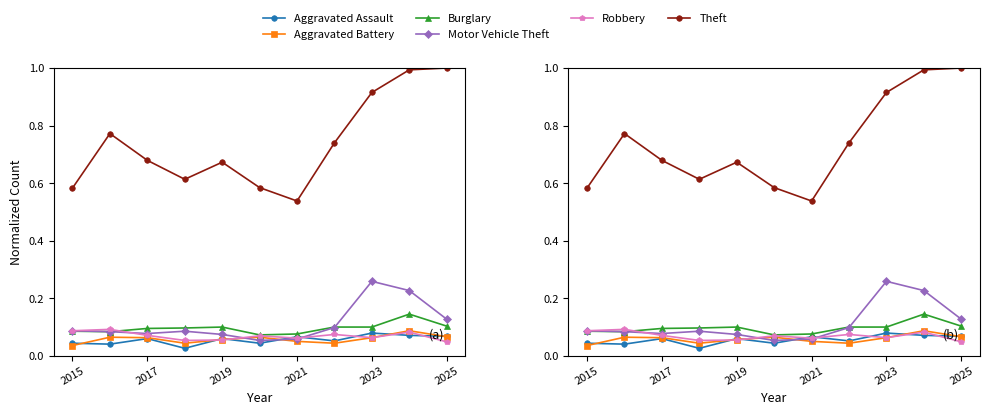

The value of Burglary at 2025 is 0.1. True or false?

True